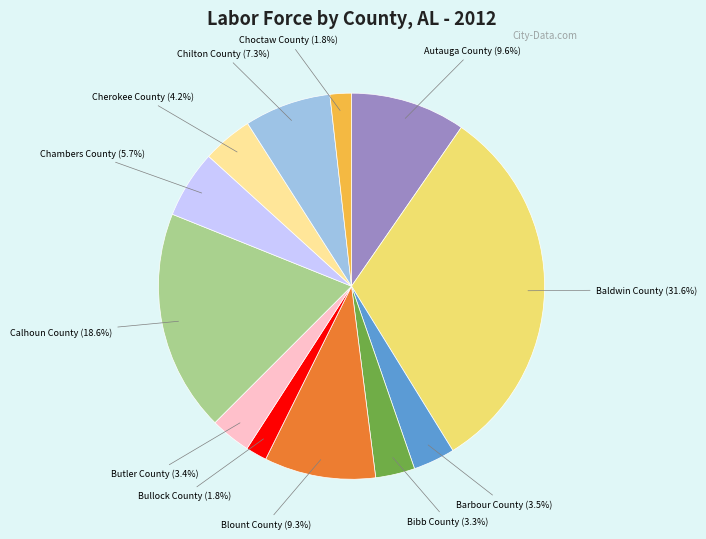

To the nearest percent, what is the difference between the largest and smallest slice percentages?

30%